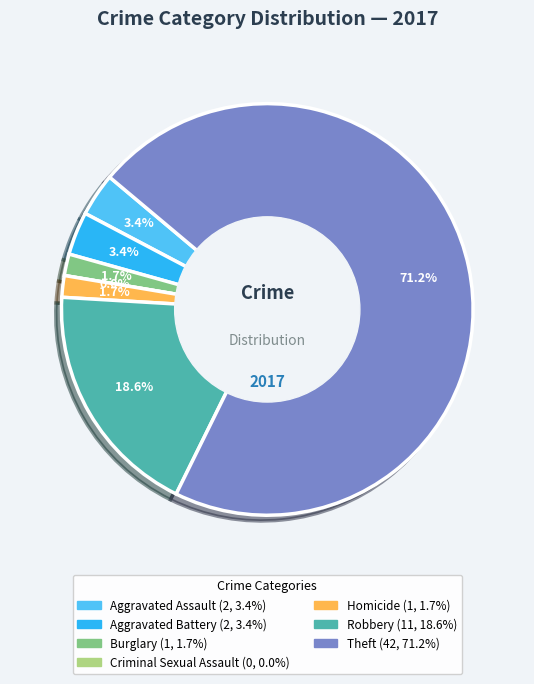

Which category has the biggest portion of the pie?

Theft